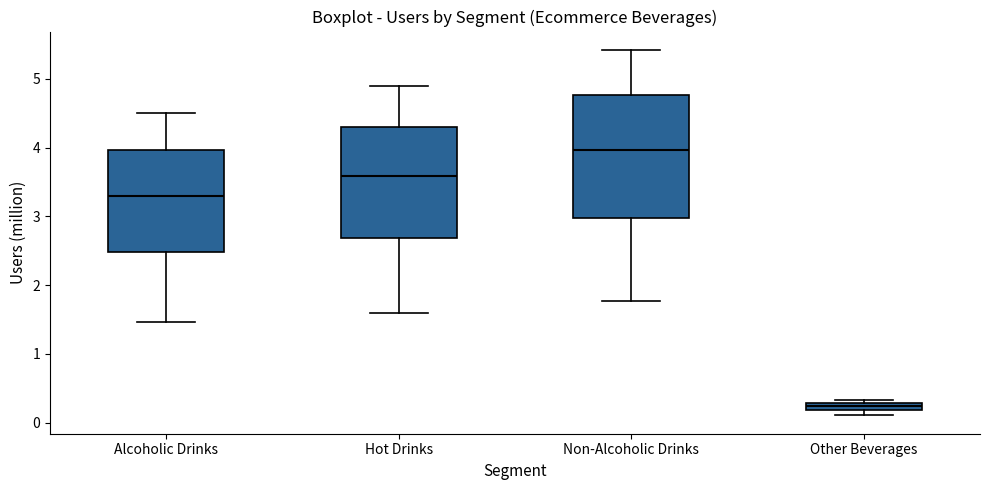

Which box's median line is the highest?

Non-Alcoholic Drinks